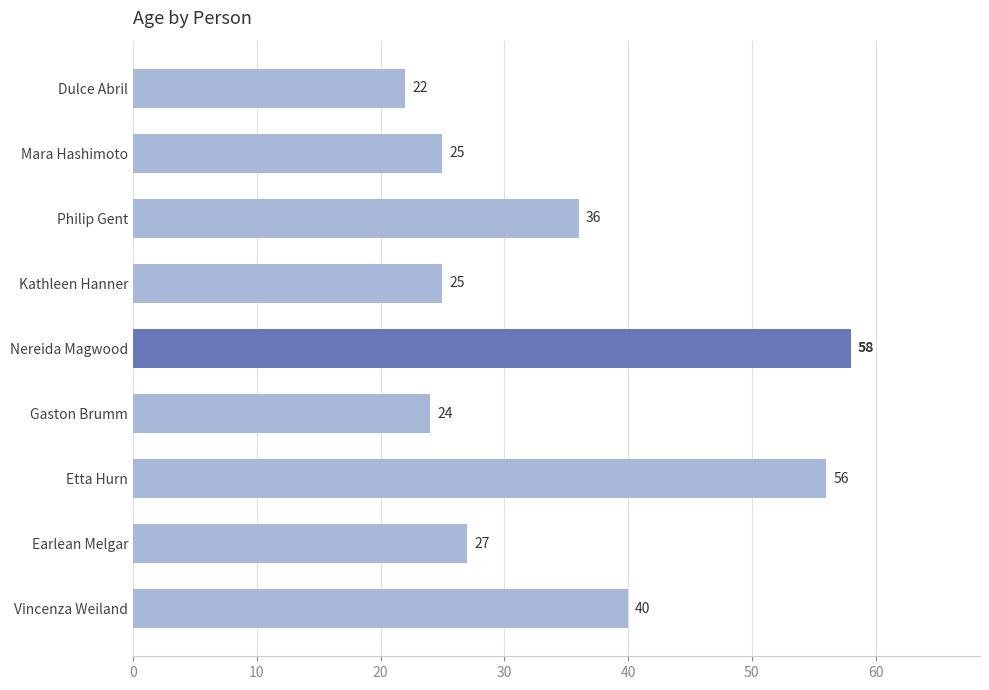

What is the sum of all values?

313